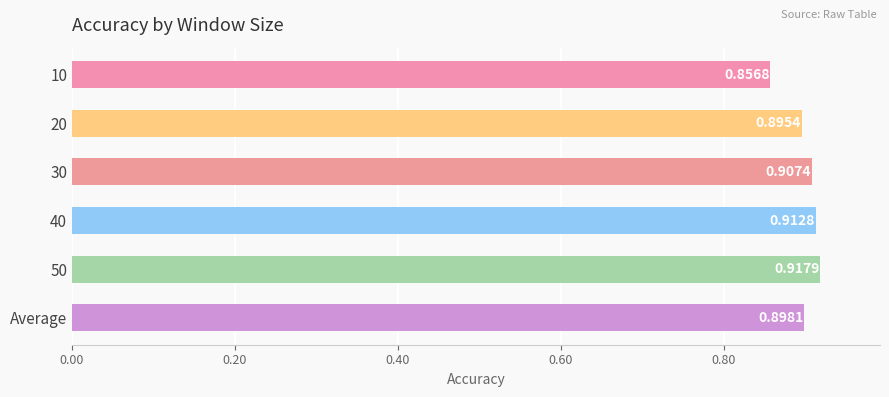

What is the label of the 6th bar from the top?

Average